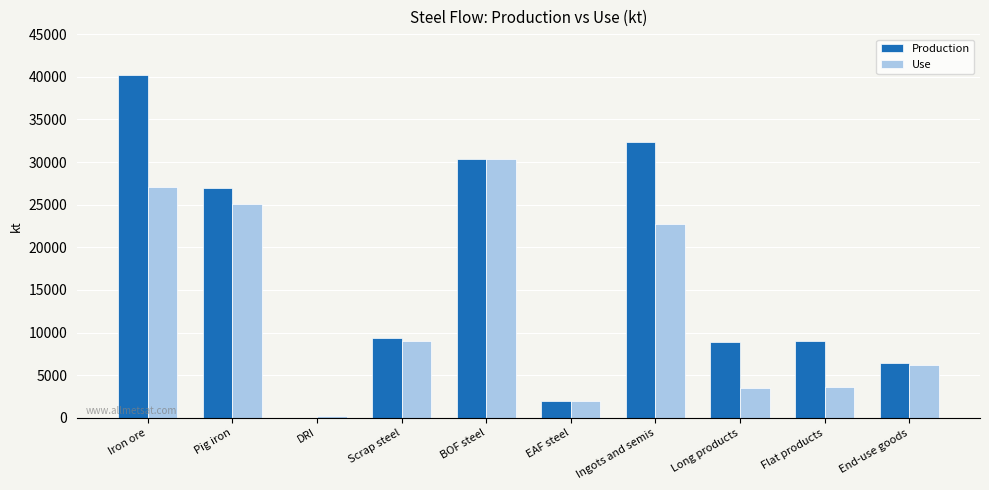

What is the sum of all Use values?

129900.9